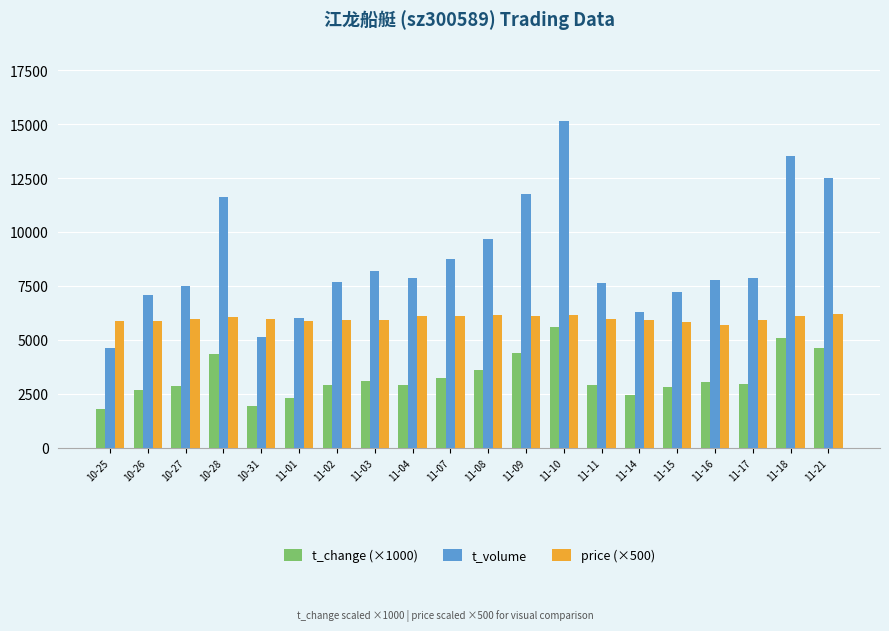

True or false: t_change (×1000) has a value of 4366 at 11-14.

False